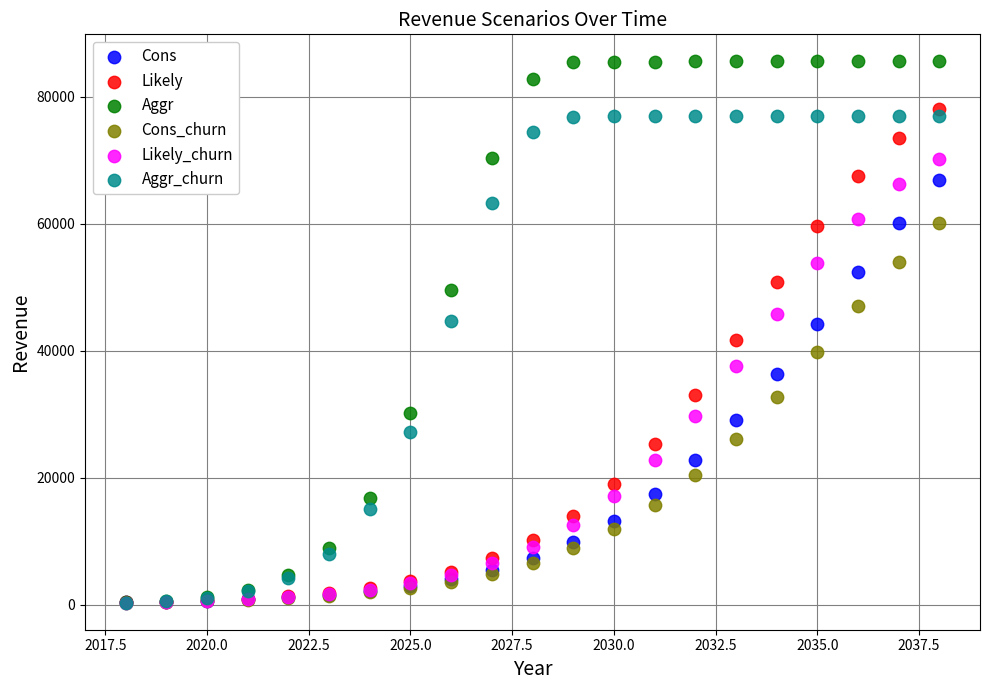

In the Likely_churn series, what Y value is closest to 35240?

37519.2